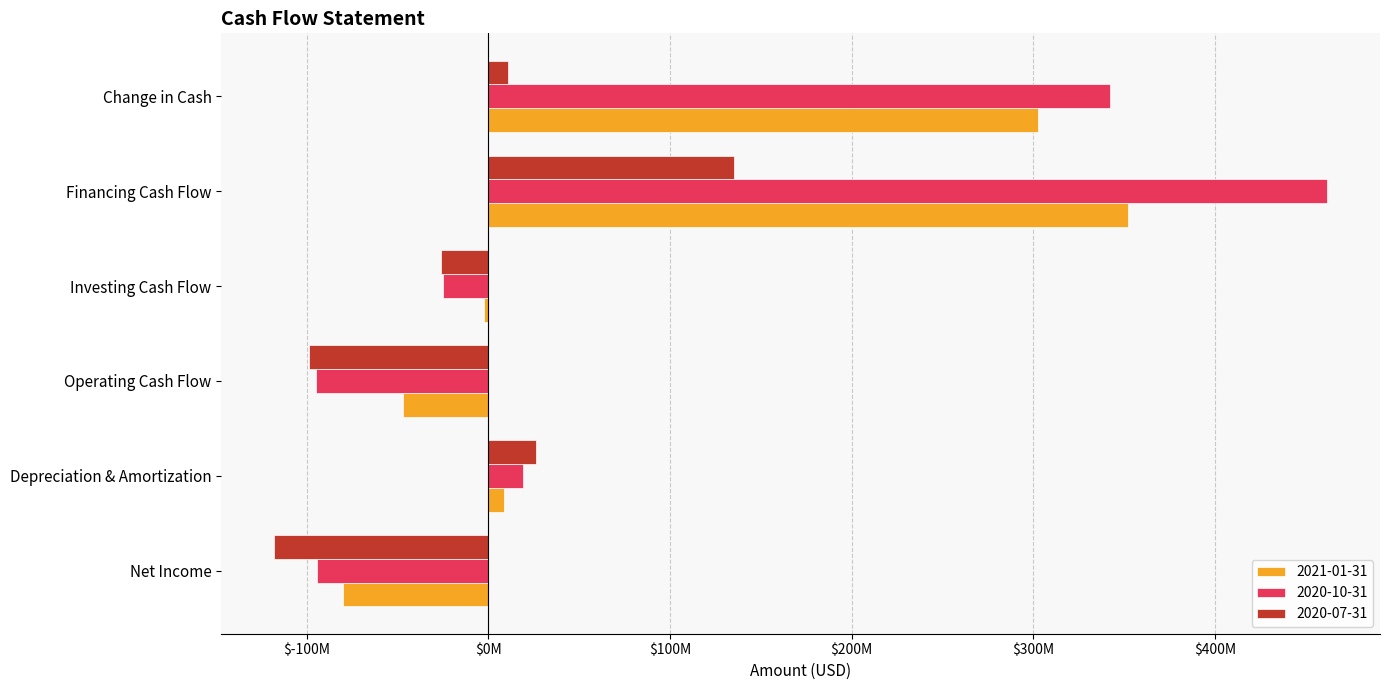

What is the spread (max minus min) of values at Investing Cash Flow?

23735000